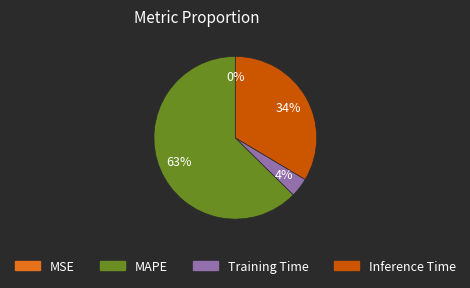

Does any single category account for the majority?

Yes